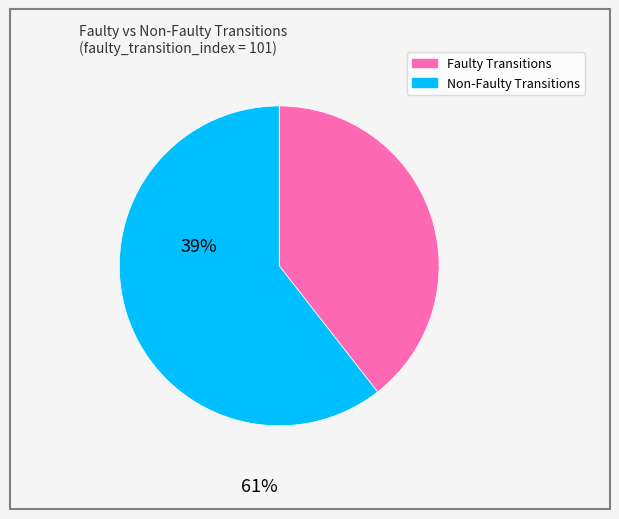

Do Non-Faulty Transitions and Faulty Transitions together represent more than half of the pie?

Yes